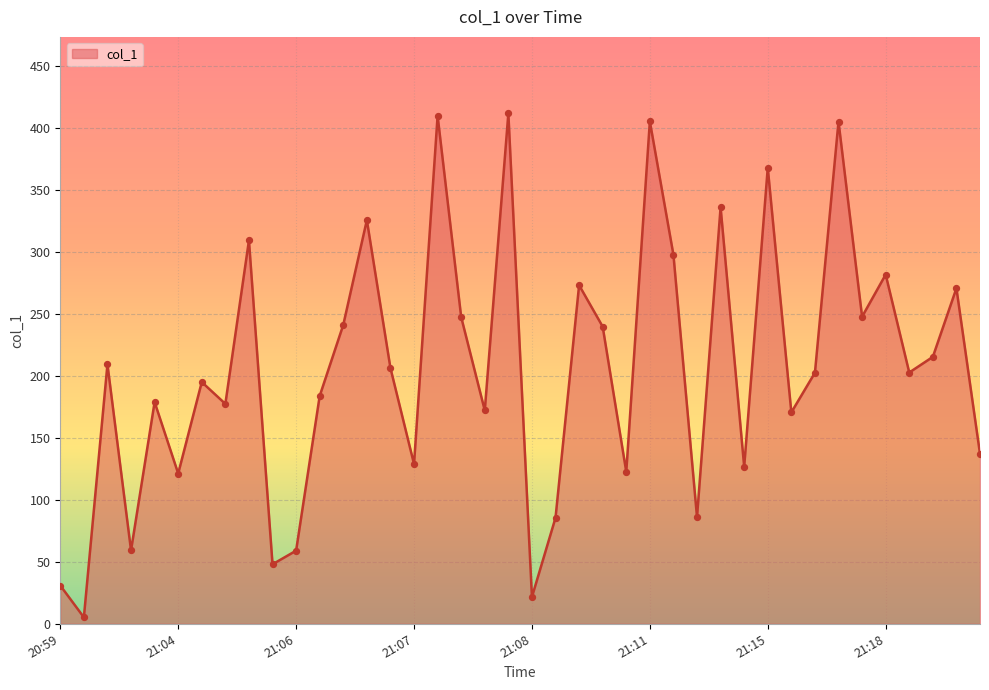

What is the greatest value displayed?

411.4